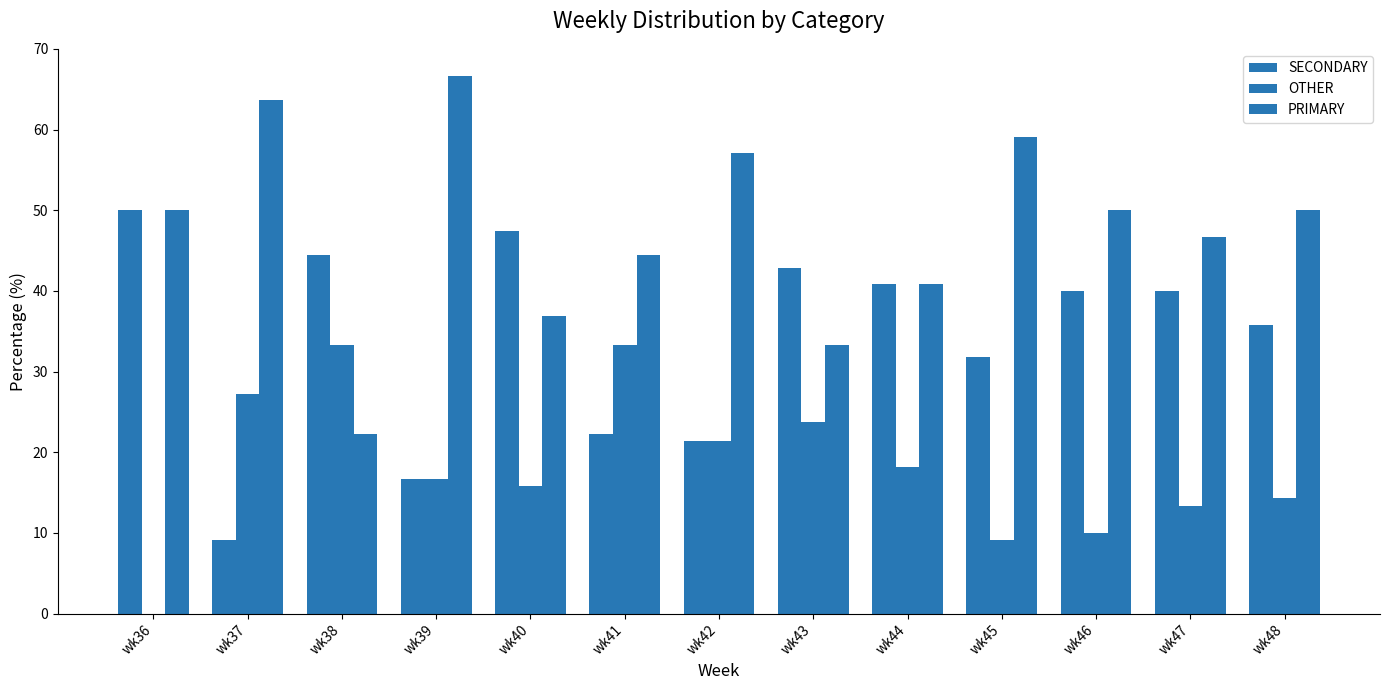

At how many categories does at least one series exceed 20?

13